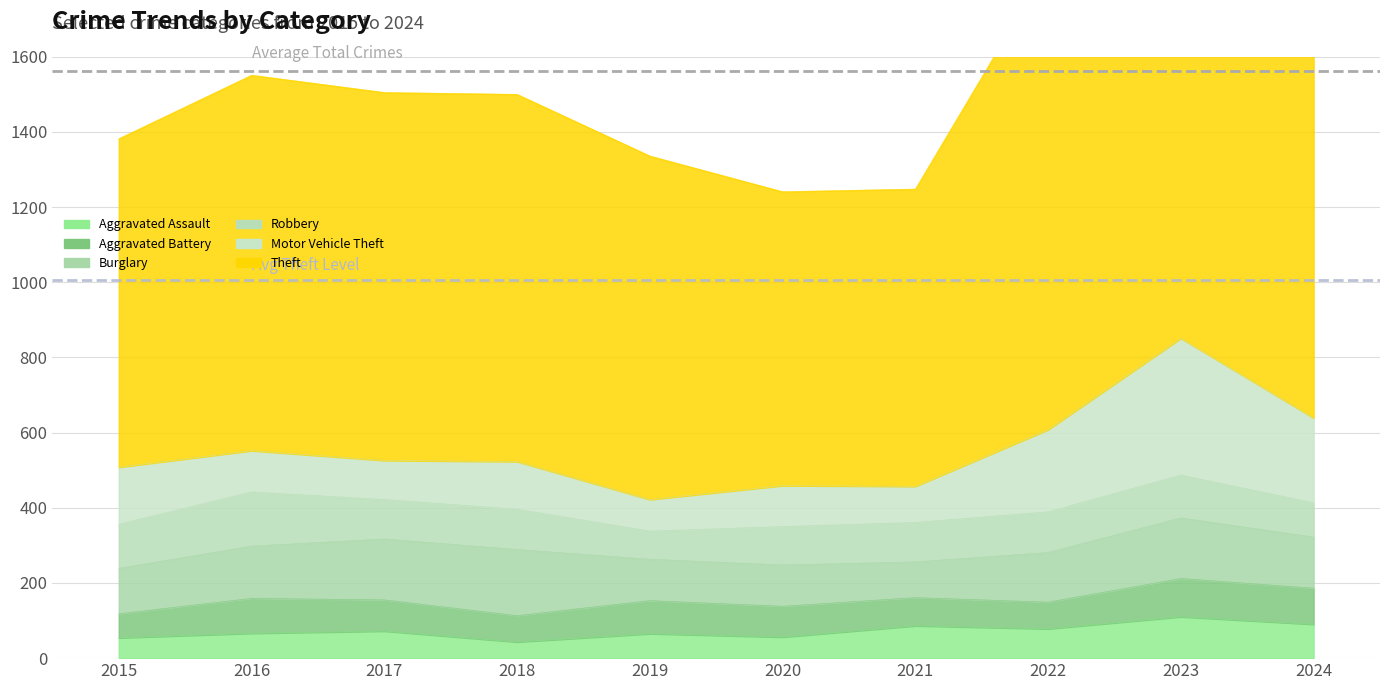

How many interior local peaks does the Theft series have?

2